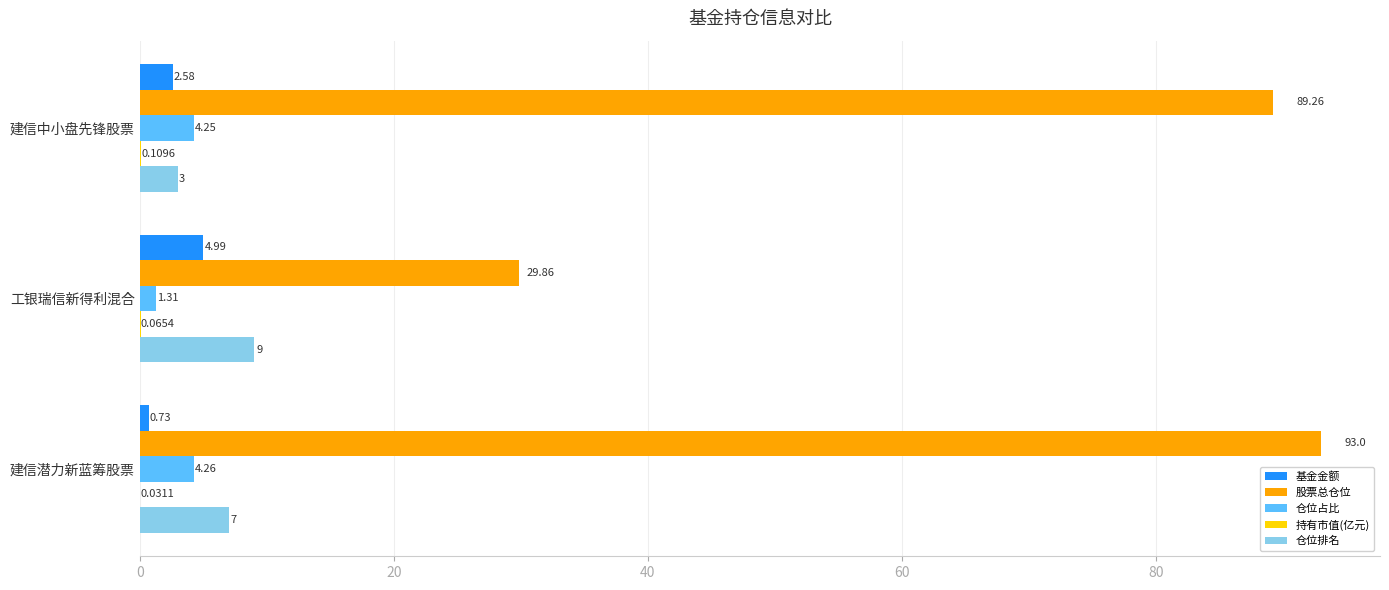

Is the value of 股票总仓位 at 工银瑞信新得利混合 greater than the value of 基金金额 at 建信潜力新蓝筹股票?

Yes